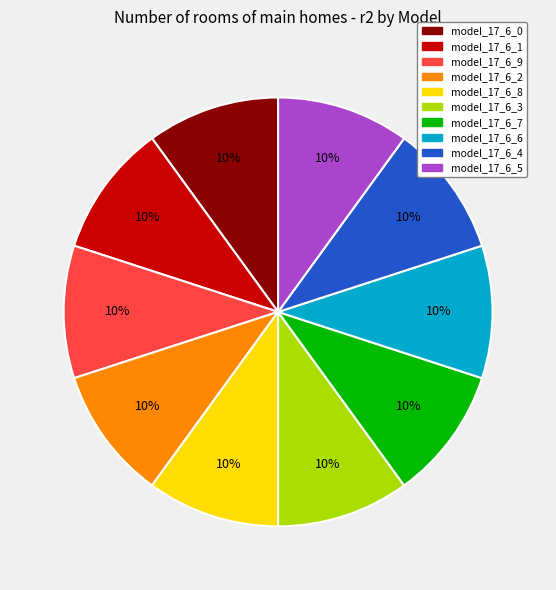

Is there a majority slice in this chart?

No